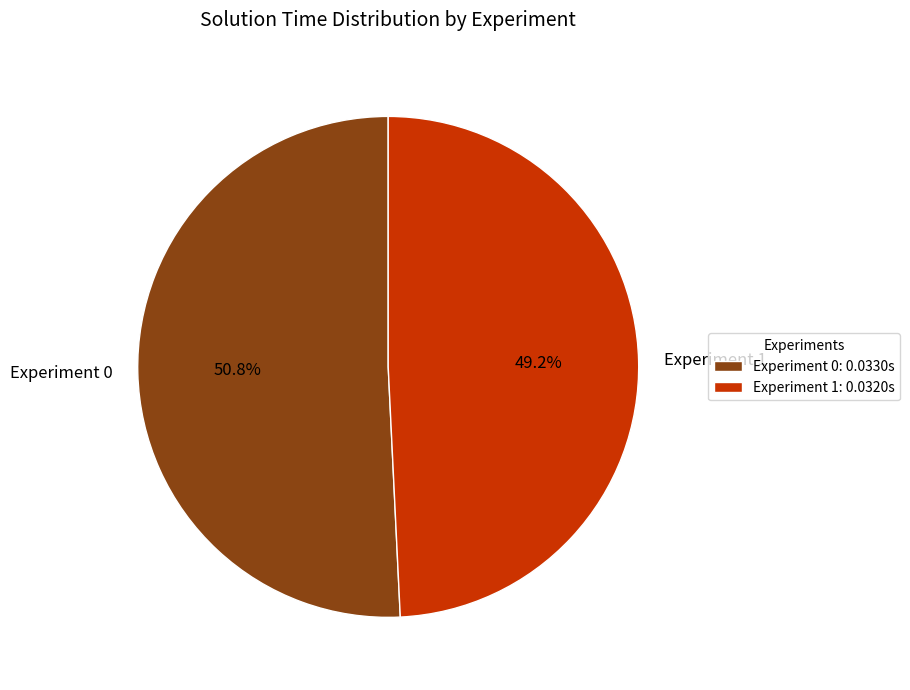

What percentage is the Experiment 1 slice, to the nearest percent?

49%